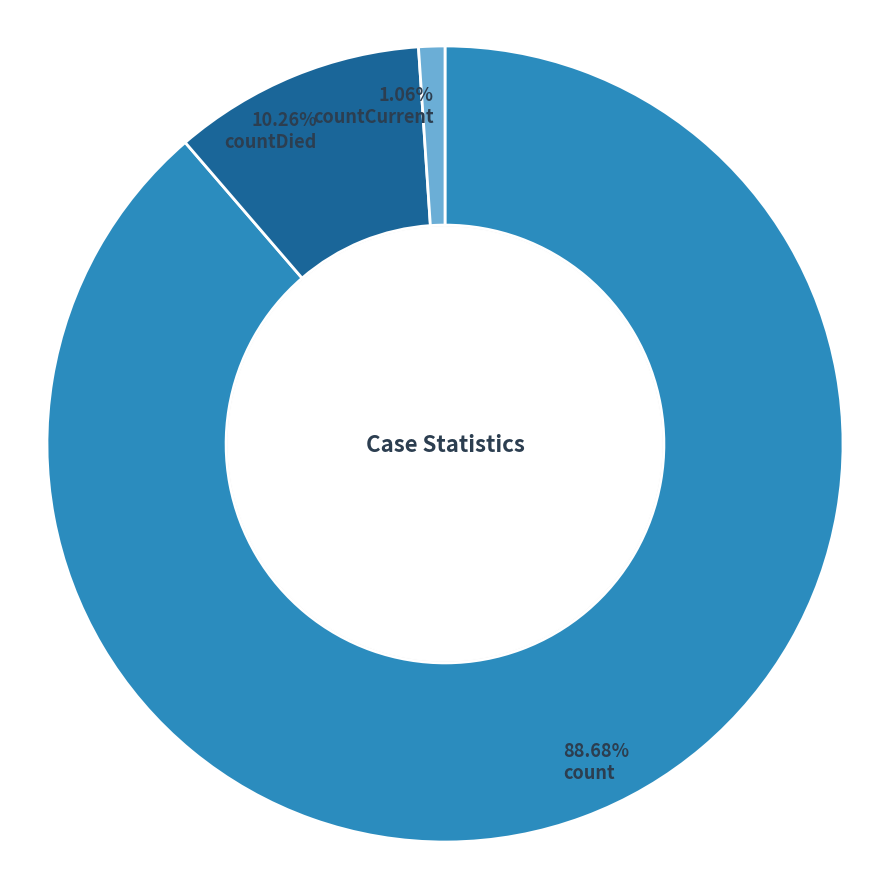

Is there any slice that represents more than half of the pie?

Yes